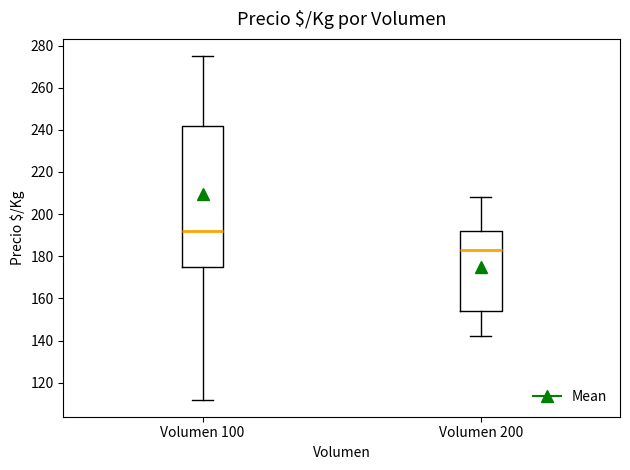

Which box's median line is the lowest?

Volumen 200